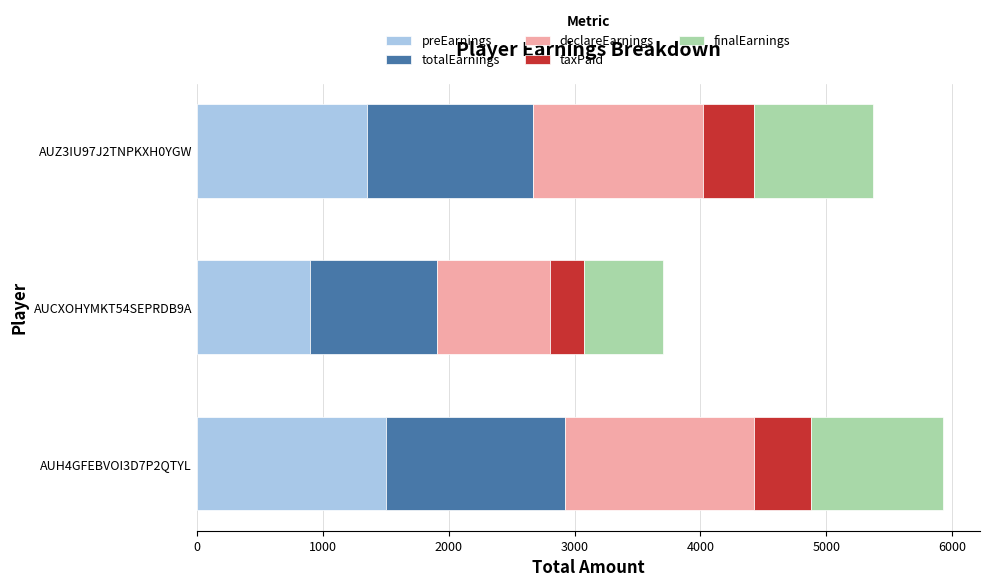

True or false: preEarnings has a value of 1350 at AUZ3IU97J2TNPKXH0YGW.

True